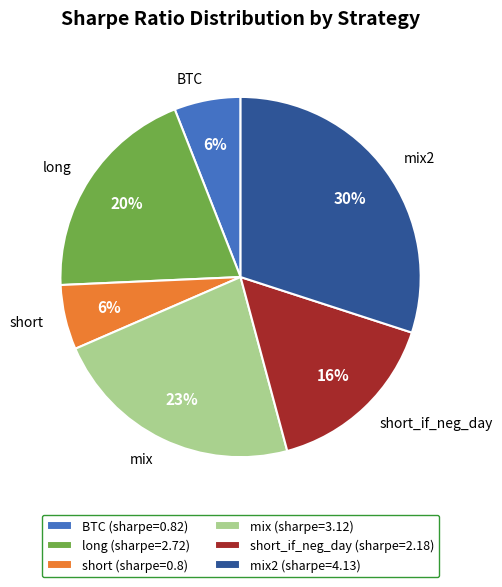

To the nearest percent, what is the difference between the largest and smallest slice percentages?

24%